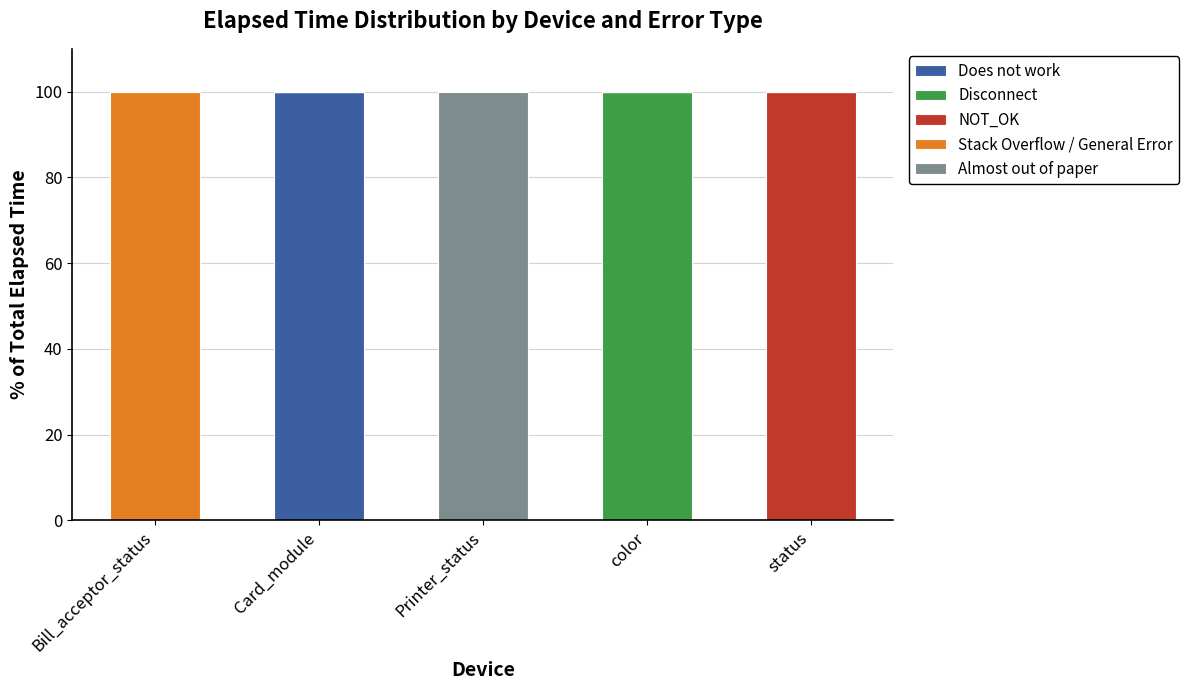

What is the total value across all series at Printer_status?

100